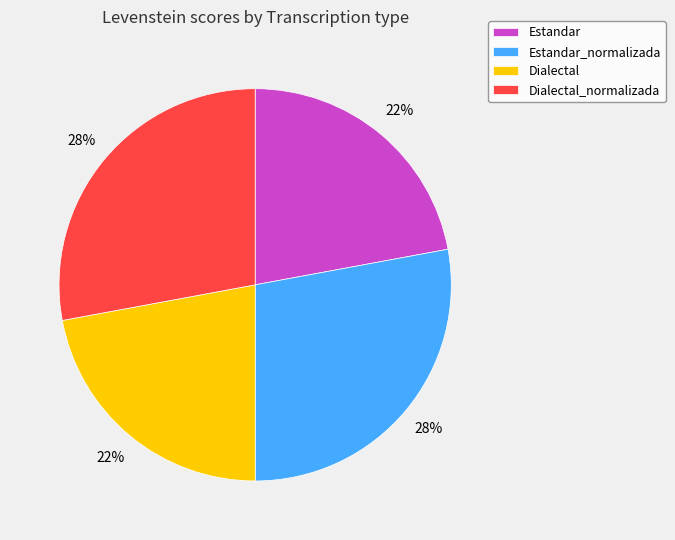

Is it true that Dialectal_normalizada is 17% of the pie?

False